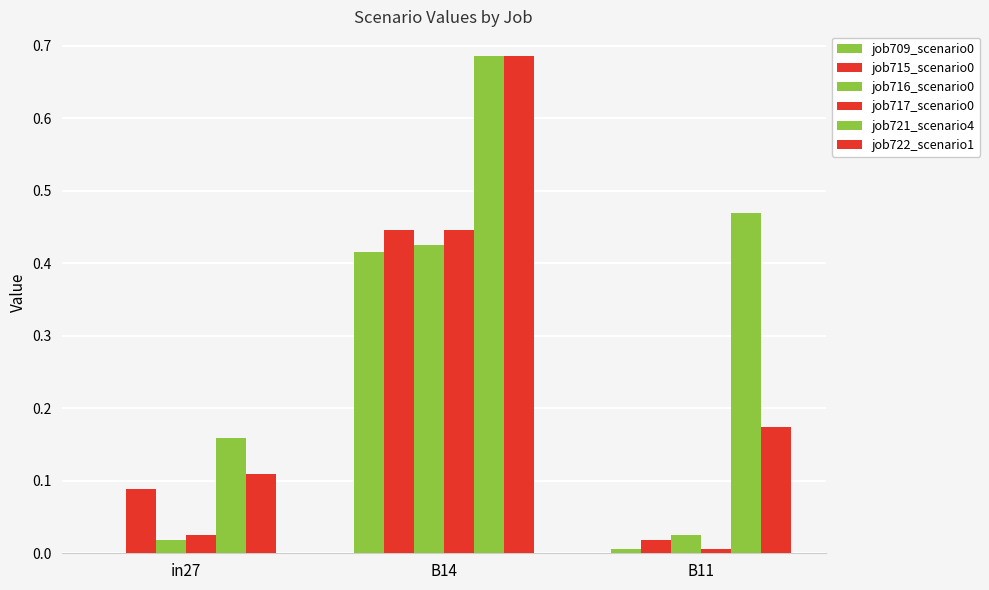

How many categories are shown in the chart?

3